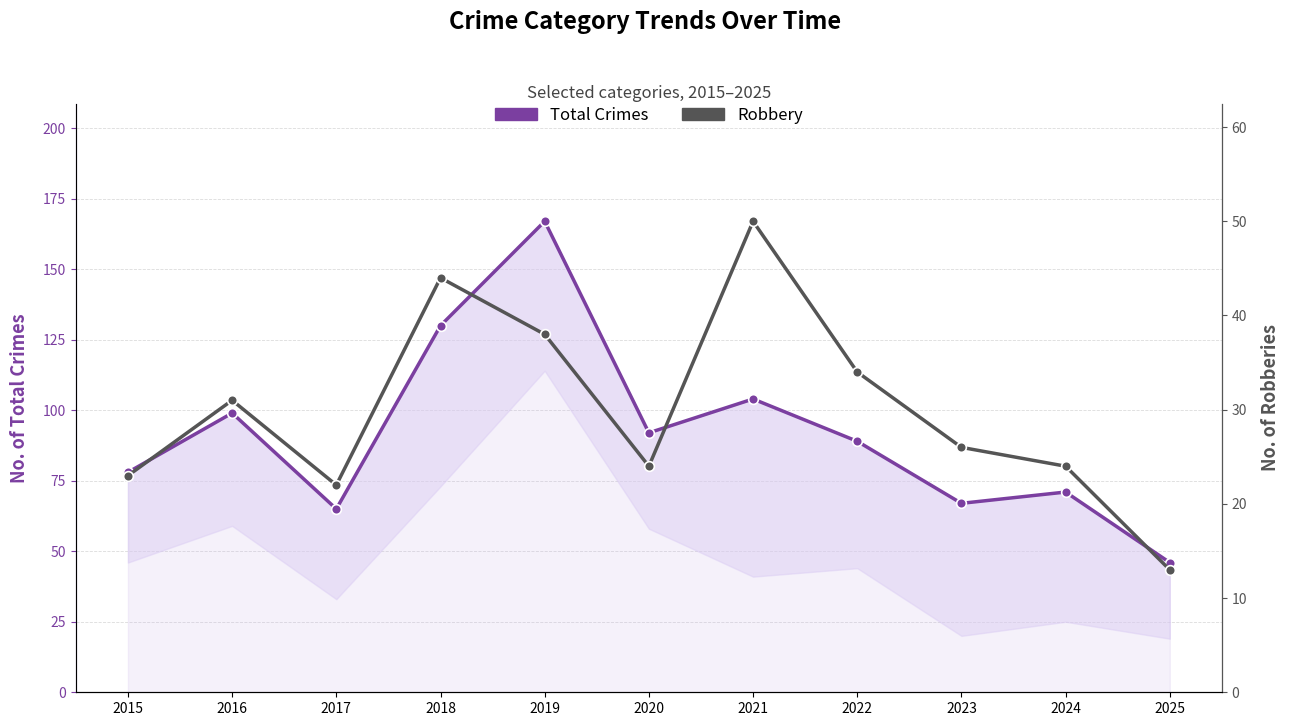

Reading left to right, transcribe all the data shown in this chart.

Total Crimes: 2015=78	2016=99	2017=65	2018=130	2019=167	2020=92	2021=104	2022=89	2023=67	2024=71	2025=46
Robbery: 2015=23	2016=31	2017=22	2018=44	2019=38	2020=24	2021=50	2022=34	2023=26	2024=24	2025=13